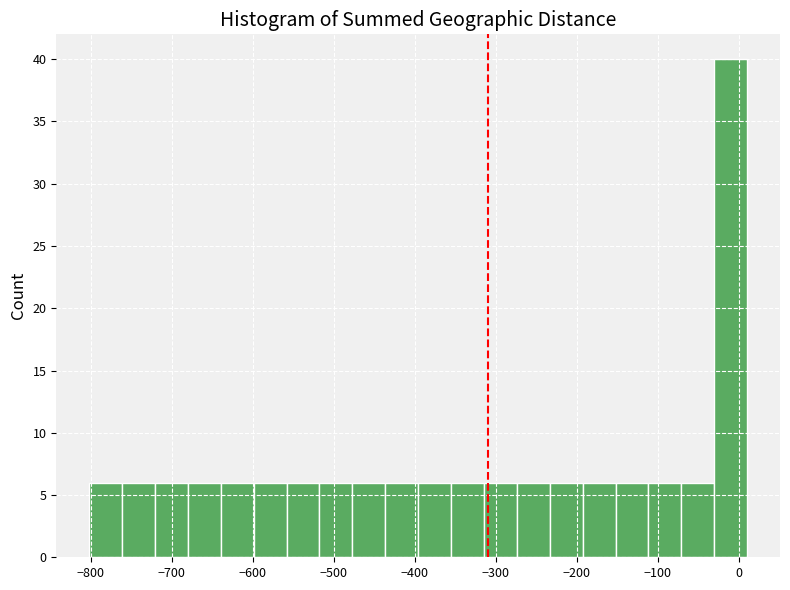

What is the height of the bar covering -310 to -270 on the x-axis? Neither the bar edges nor the heights are printed on the chart, so give them approximately, as read against the axes.

6